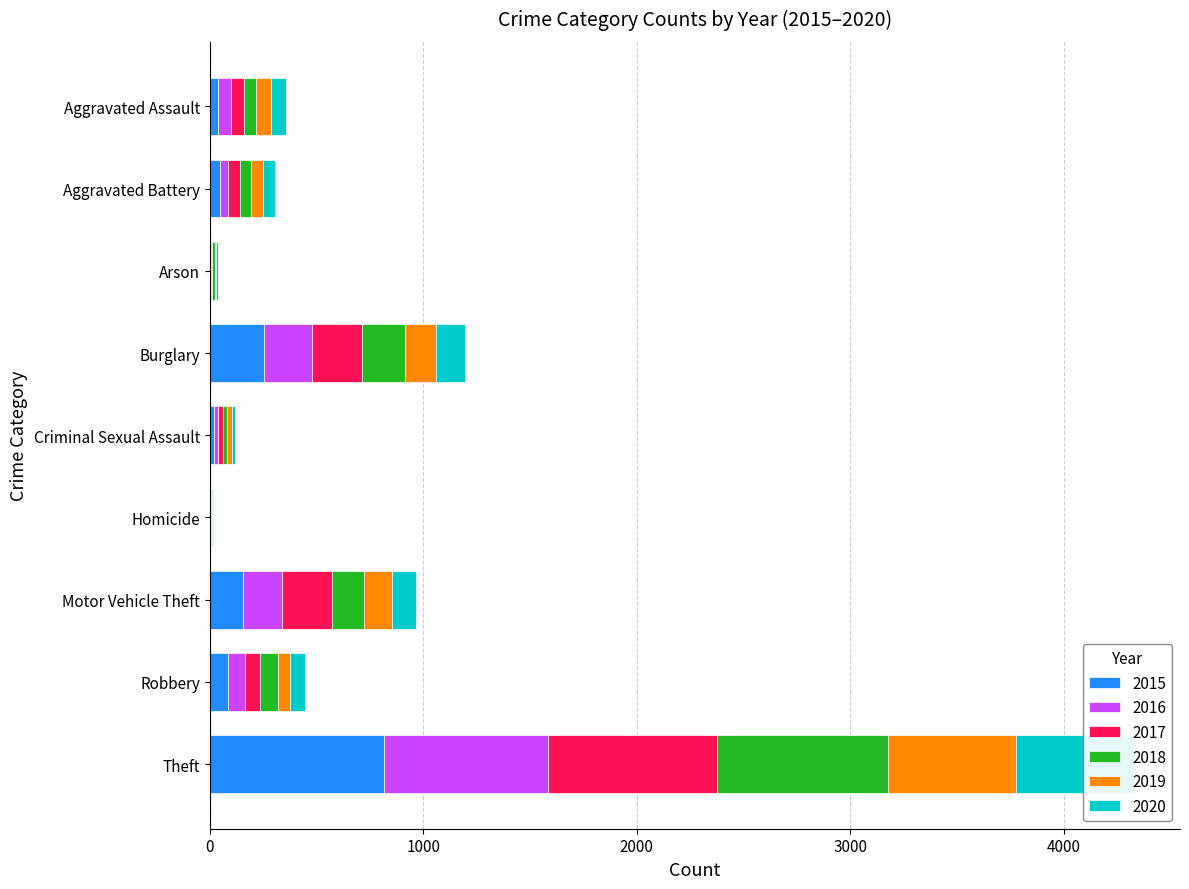

What is the value of the 2016 bar at the 7th from the left?

183